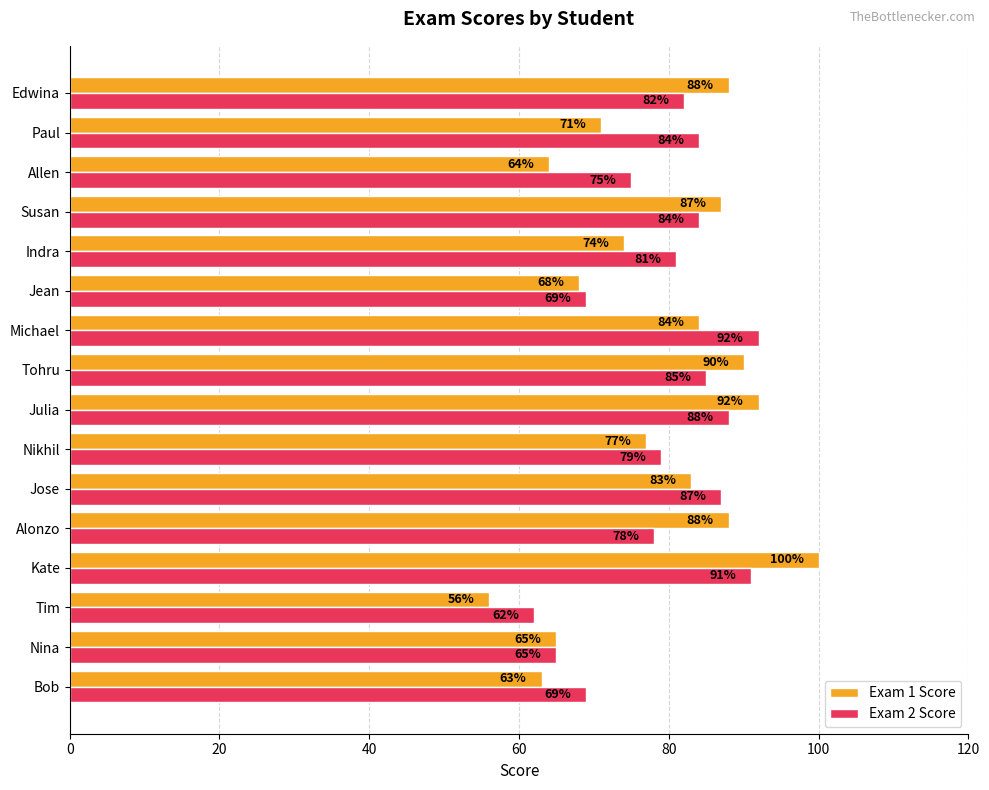

Rank the series by their maximum value, from highest to lowest.

Exam 1 Score, Exam 2 Score